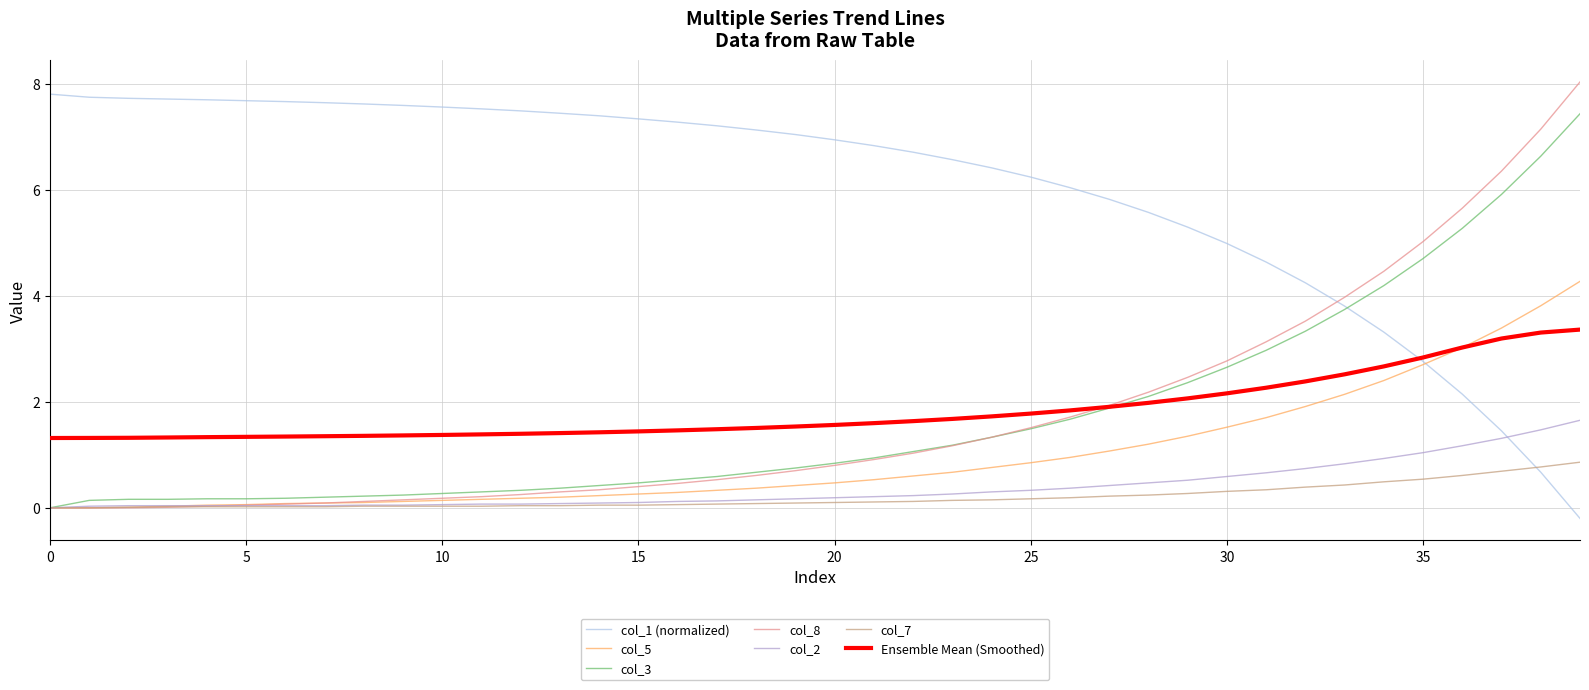

Which series has the largest total across all categories?

col_1 (normalized)